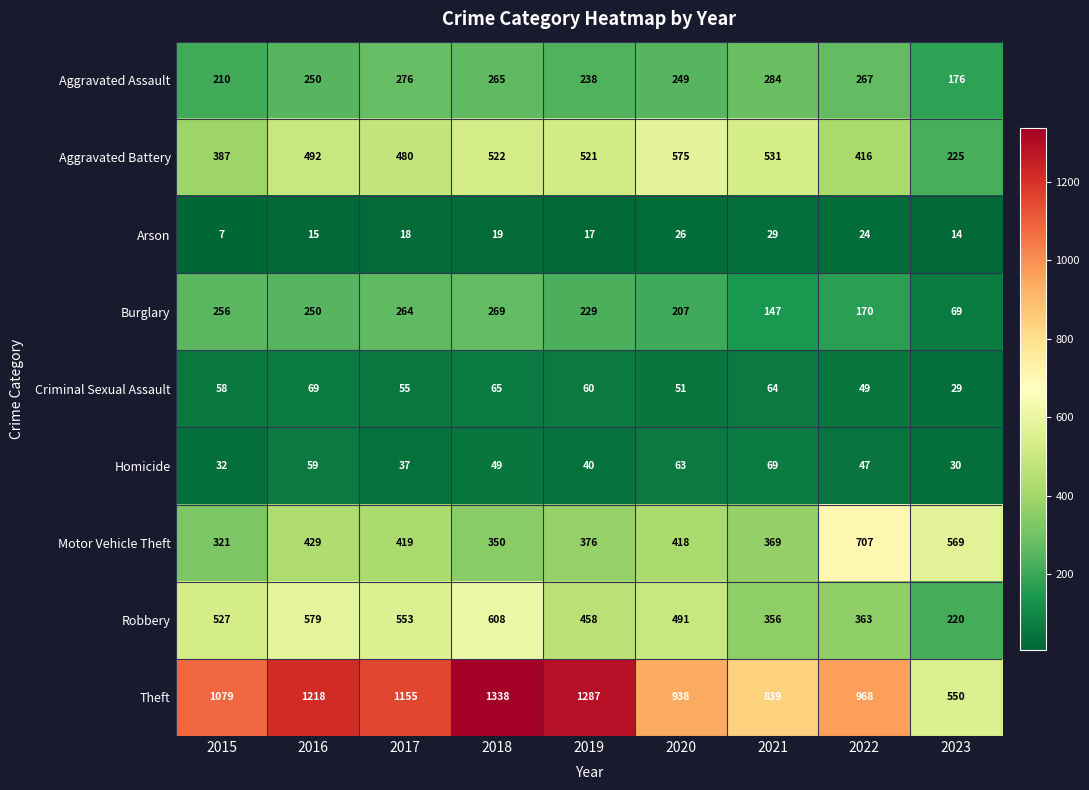

Rank the categories by Criminal Sexual Assault value from highest to lowest.

2016, 2018, 2021, 2019, 2015, 2017, 2020, 2022, 2023